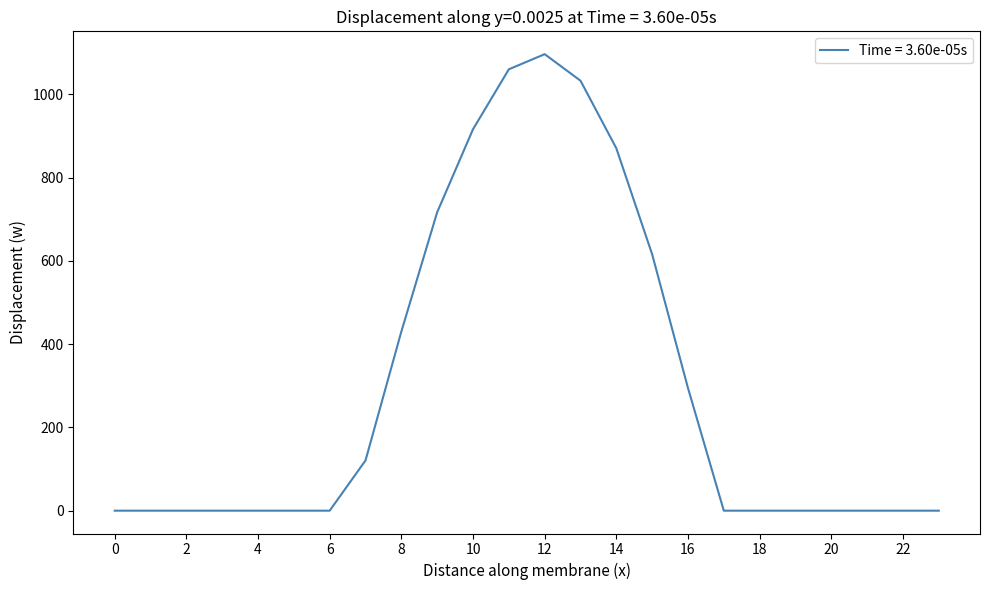

What is the maximum value shown in the chart?

1096.7